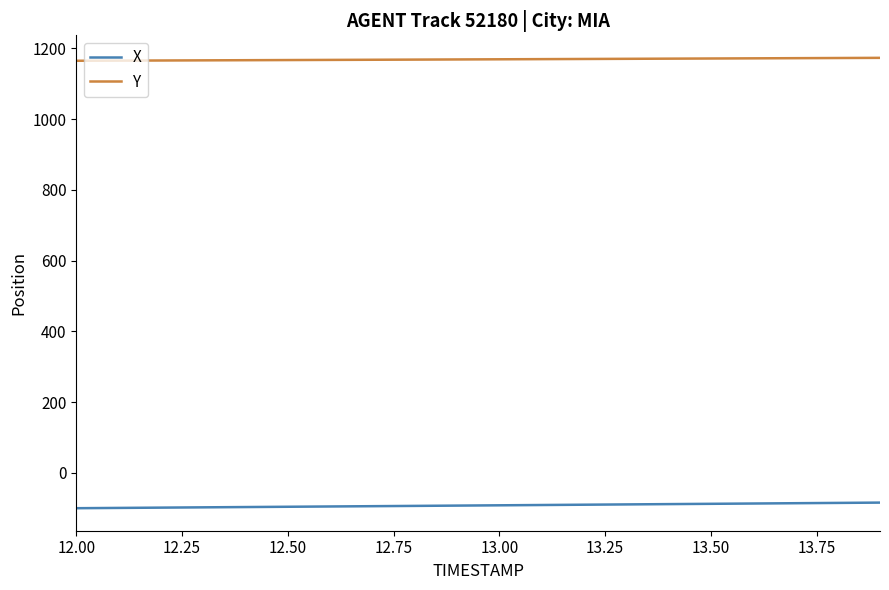

List the series in order of their overall mean, lowest first.

X, Y